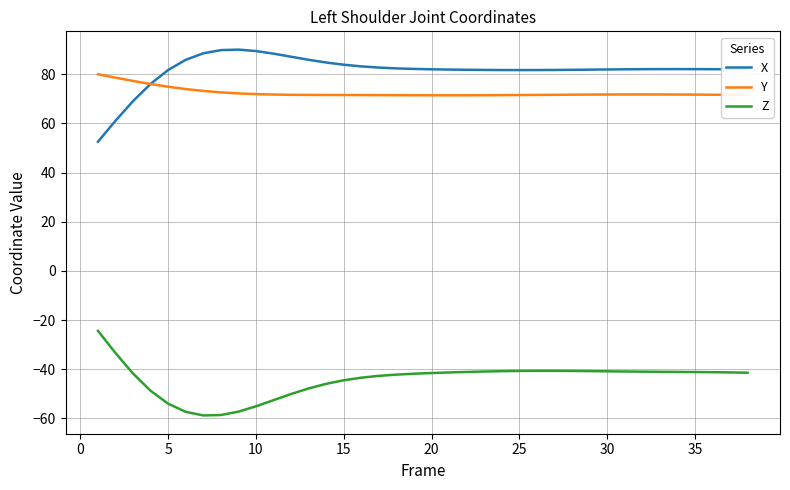

True or false: Y and Z intersect in this chart.

False